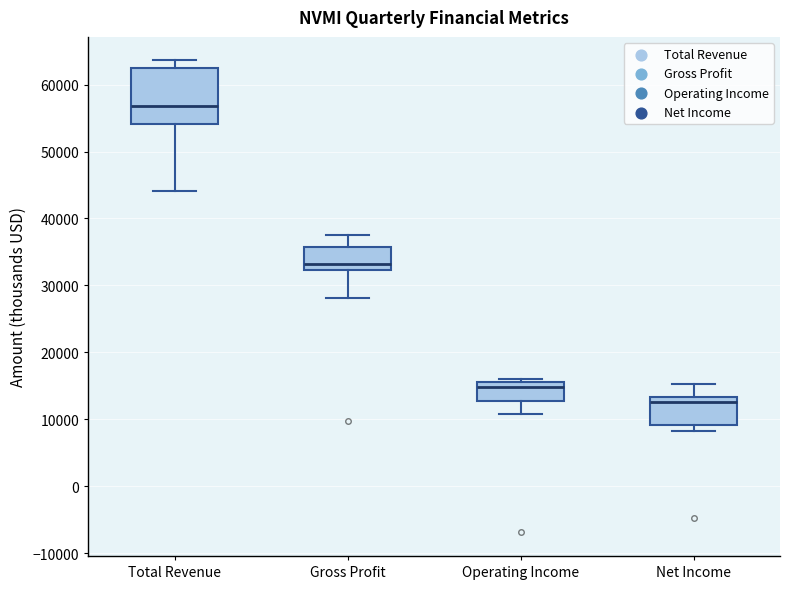

Where is the upper edge of the box for Total Revenue on the y-axis? The values are not printed on the chart, so give them approximately, as read against the axis.

62000